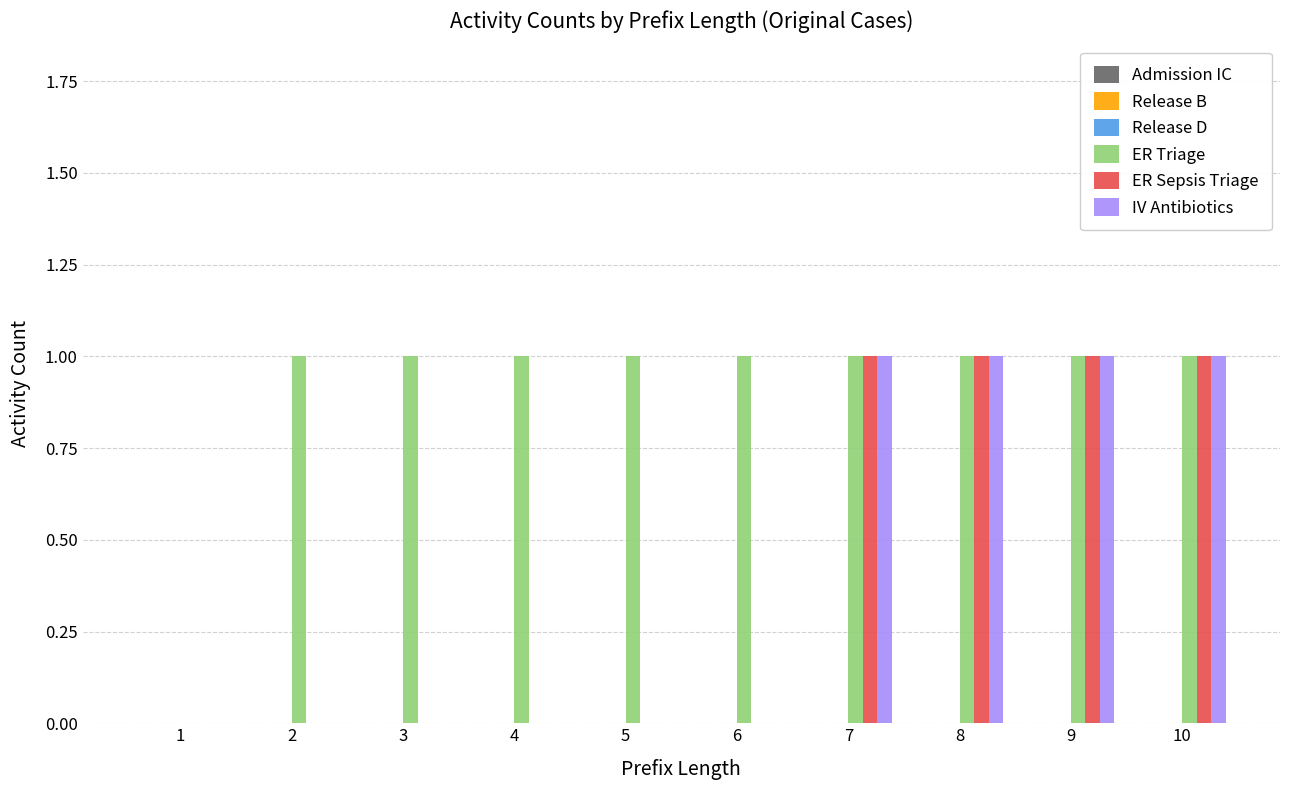

The value of IV Antibiotics at 6 is 0. True or false?

True